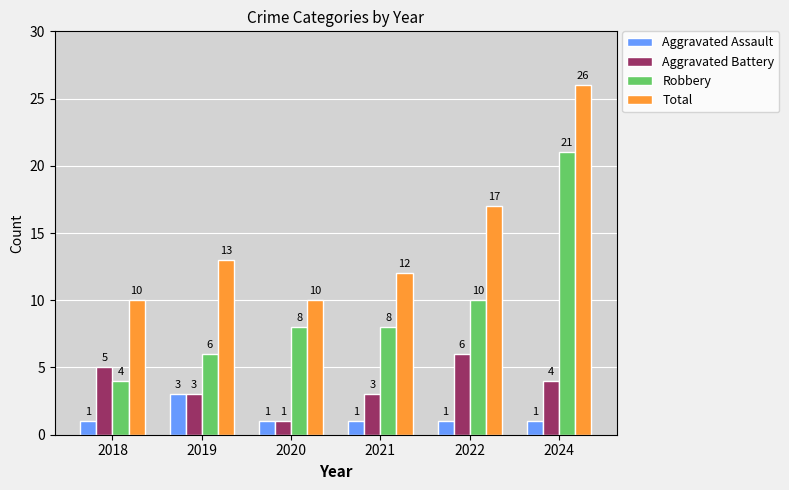

What value does the Aggravated Battery series have at 2022?

6